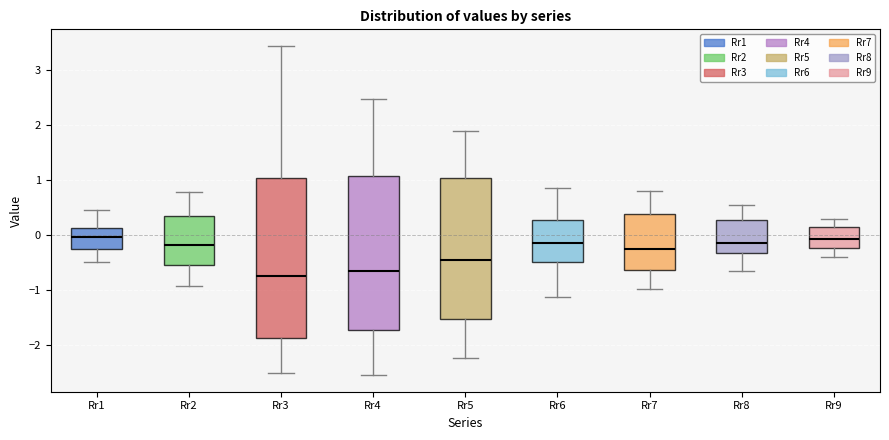

Where is the upper edge of the box for Rr8 on the y-axis? The values are not printed on the chart, so give them approximately, as read against the axis.

0.3